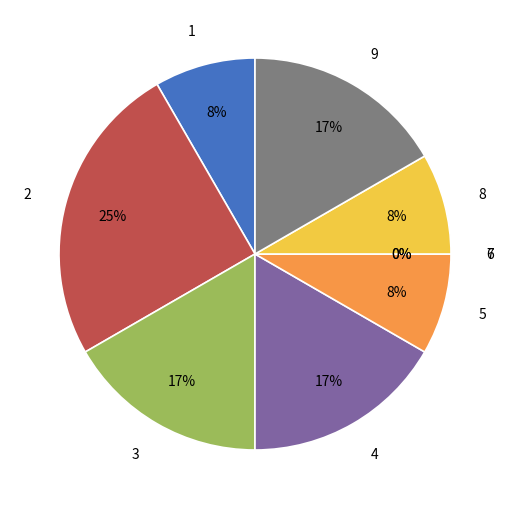

How many slices are in this pie chart?

9